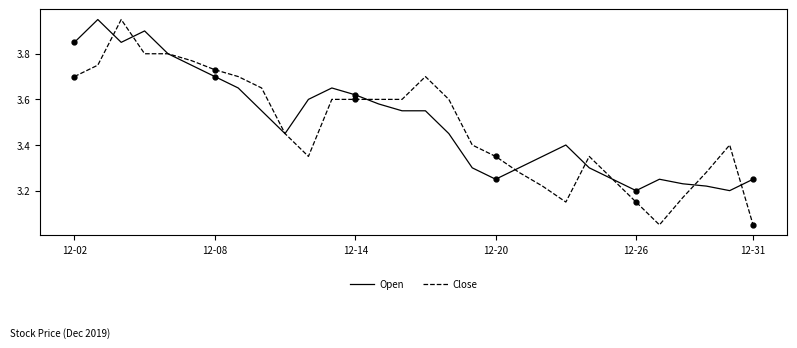

At how many categories does at least one series exceed 3?

30